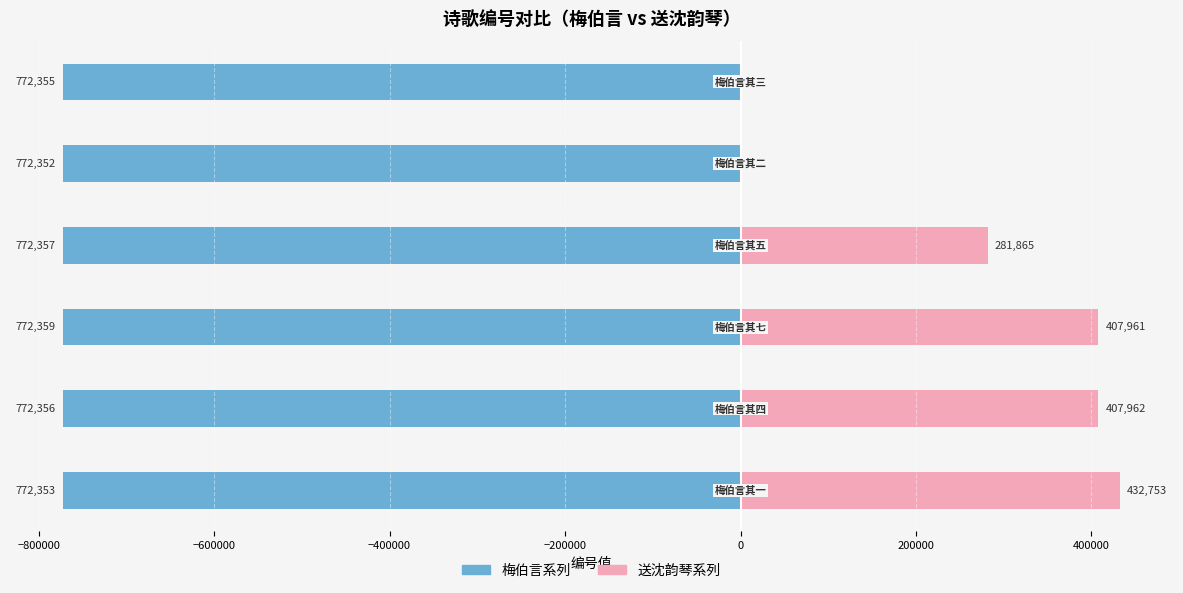

What is the smallest value displayed?

-772359